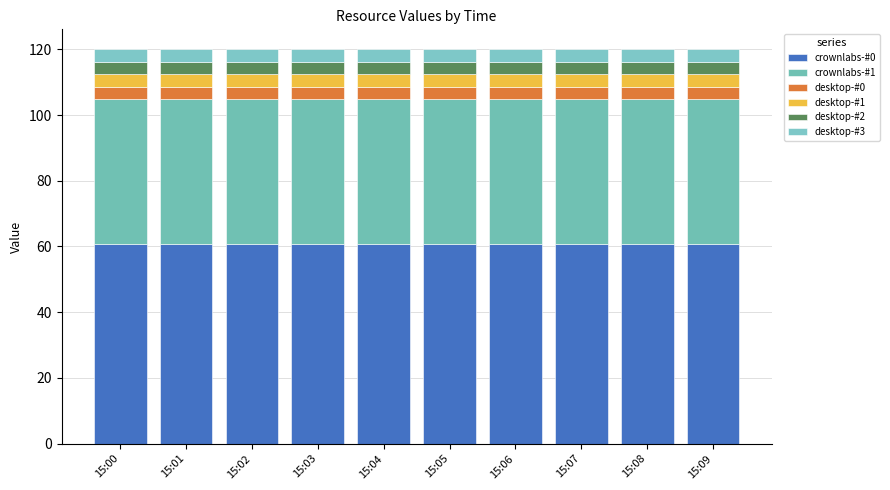

How many bars are there in total?

10